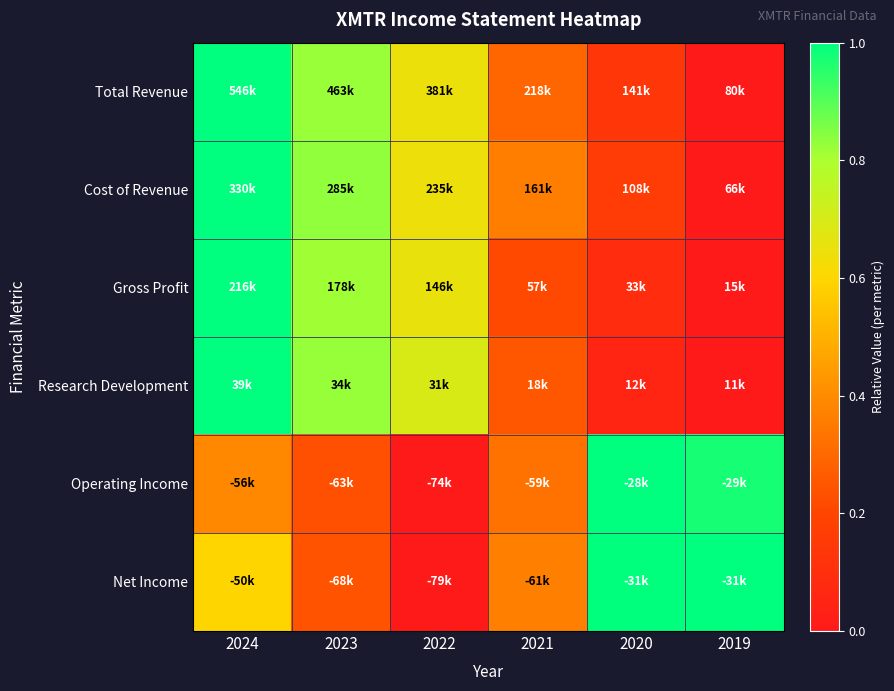

At how many categories does at least one series exceed 0?

6